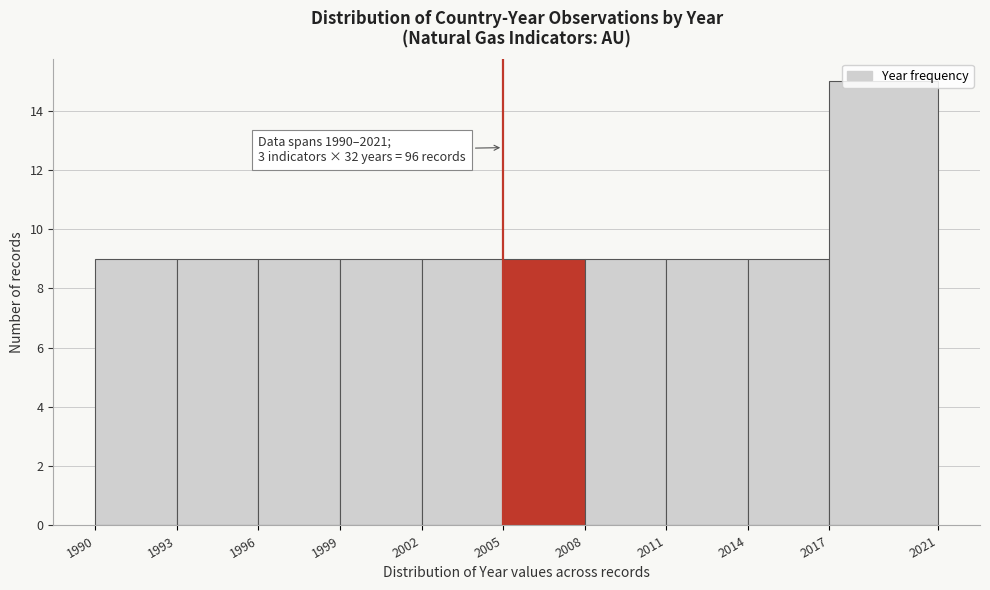

Over which range of the x-axis is the bar tallest?

2017 to 2021